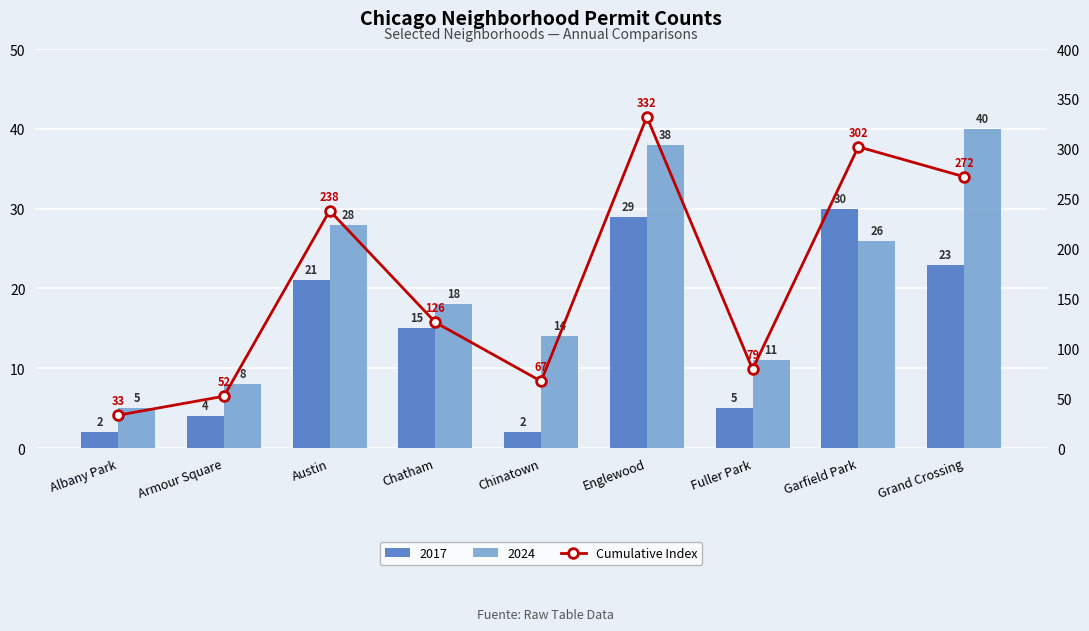

Which has a higher value, Englewood or Albany Park?

Englewood